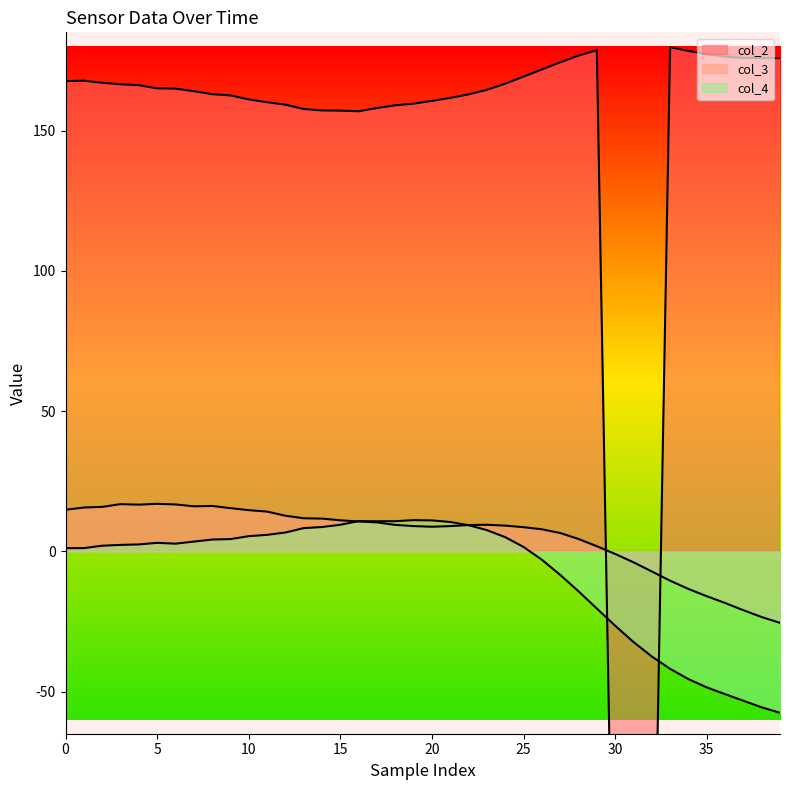

Rank the series at 24 from highest to lowest value.

col_2, col_3, col_4